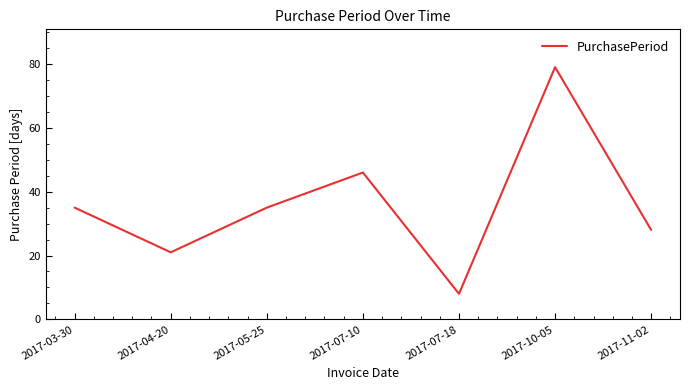

The chart shows a value of 11 at 2017-07-10. True or false?

False